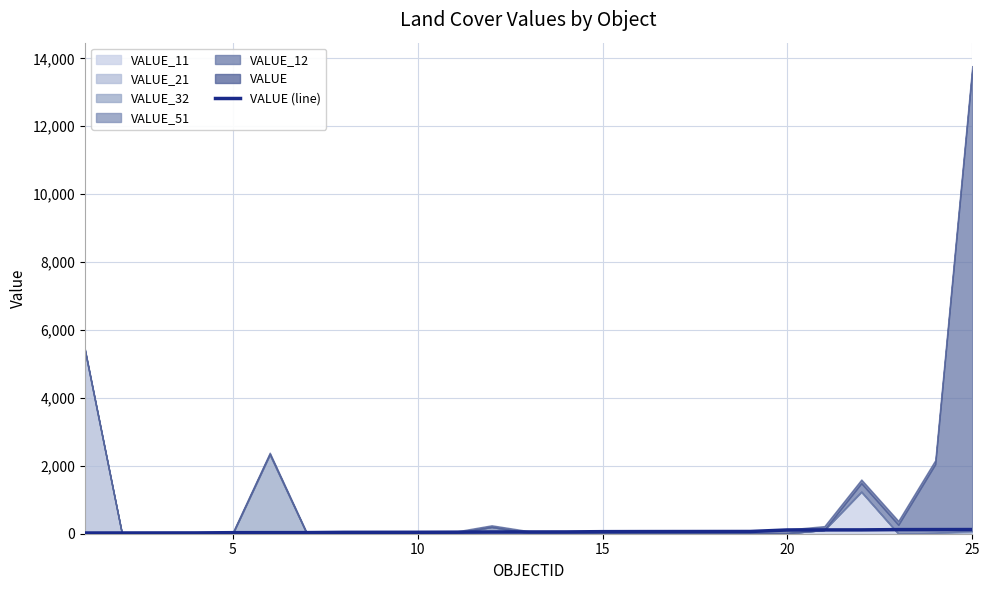

What is the difference between the values at 8 and 15?

18